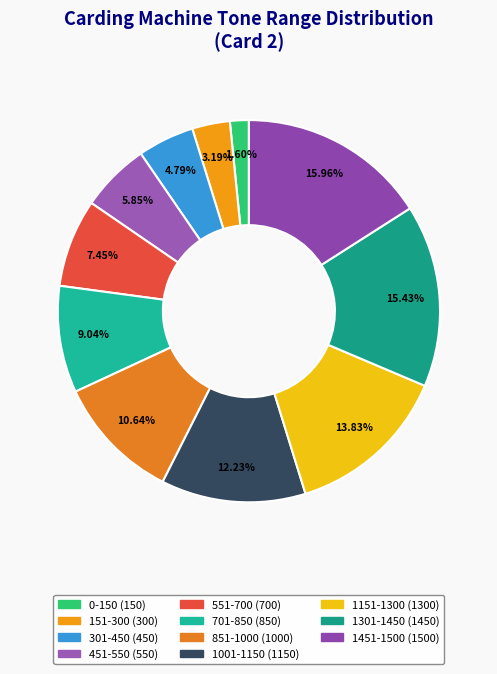

To the nearest percent, what is the average slice percentage?

9%